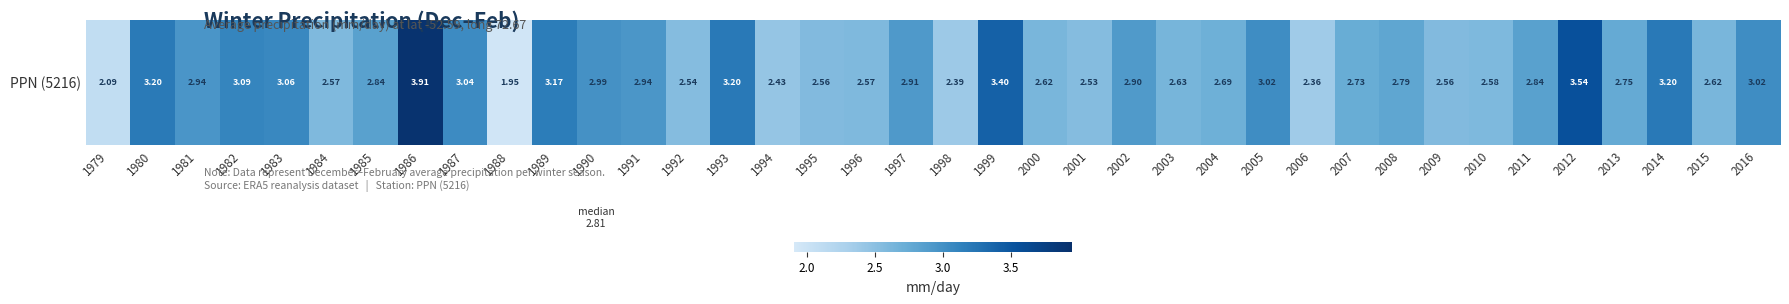

The chart shows a value of 1.2 at 1999. True or false?

False